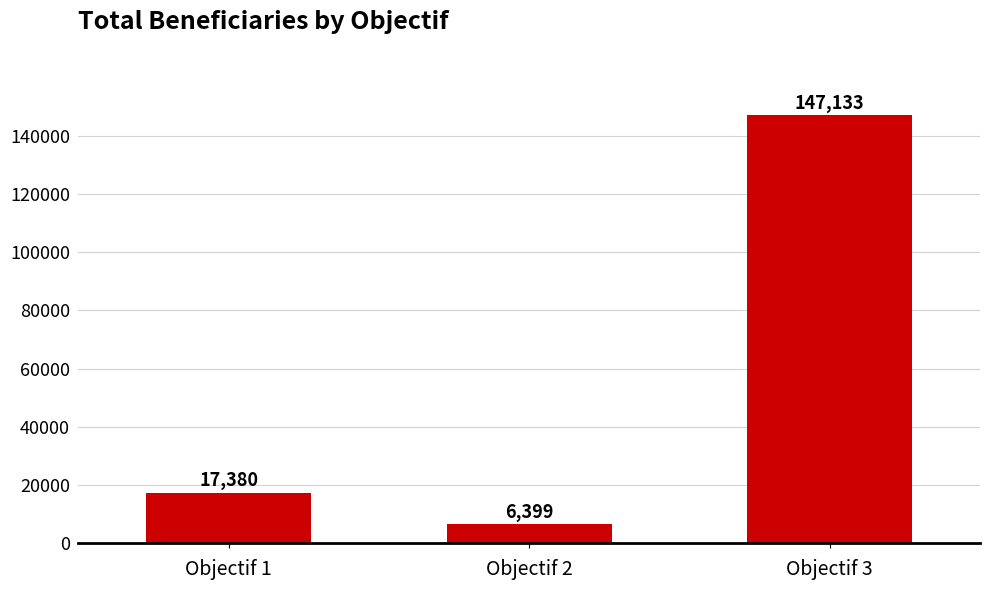

Between Objectif 2 and Objectif 3, which is larger?

Objectif 3